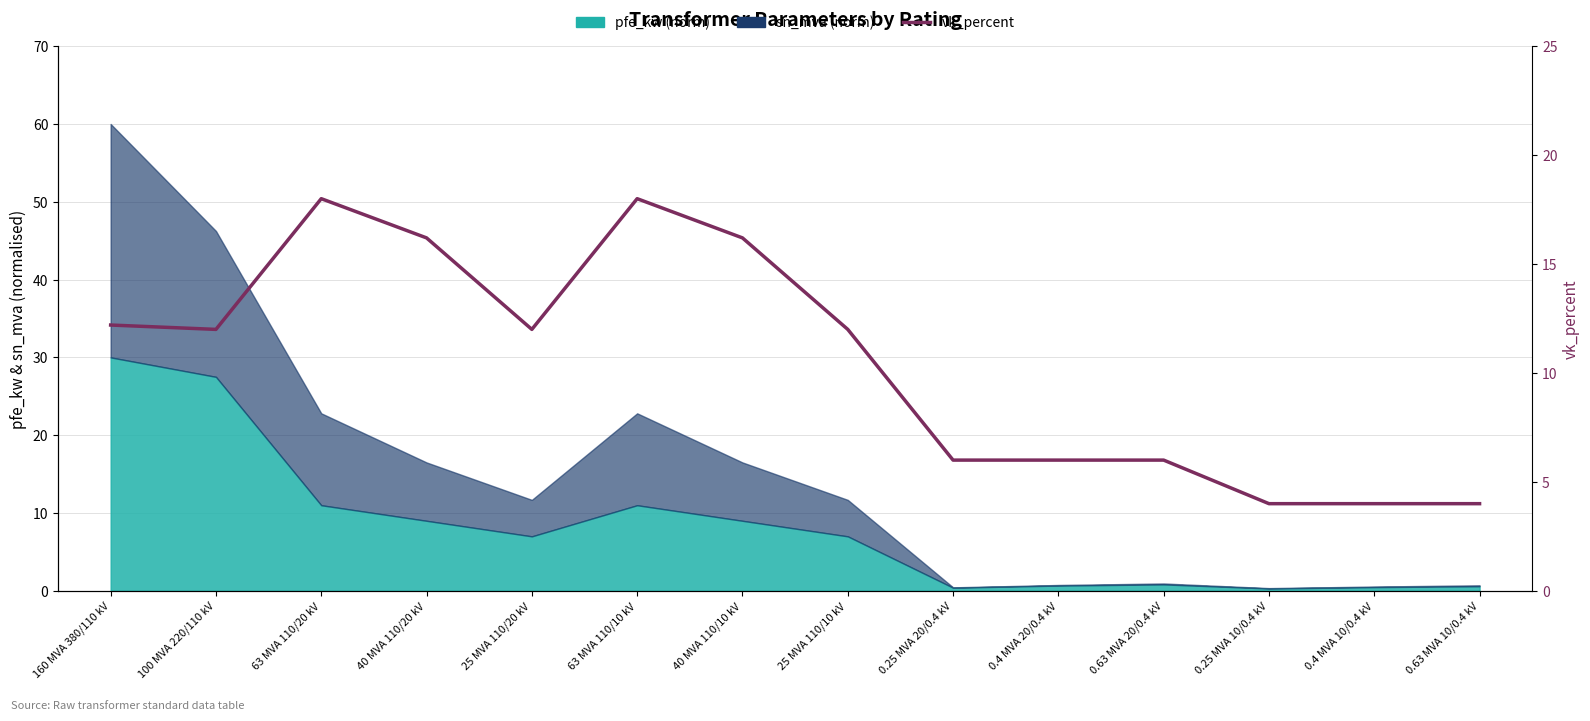

What is the change in value from 25 MVA 110/10 kV to 0.63 MVA 20/0.4 kV?

-6.0